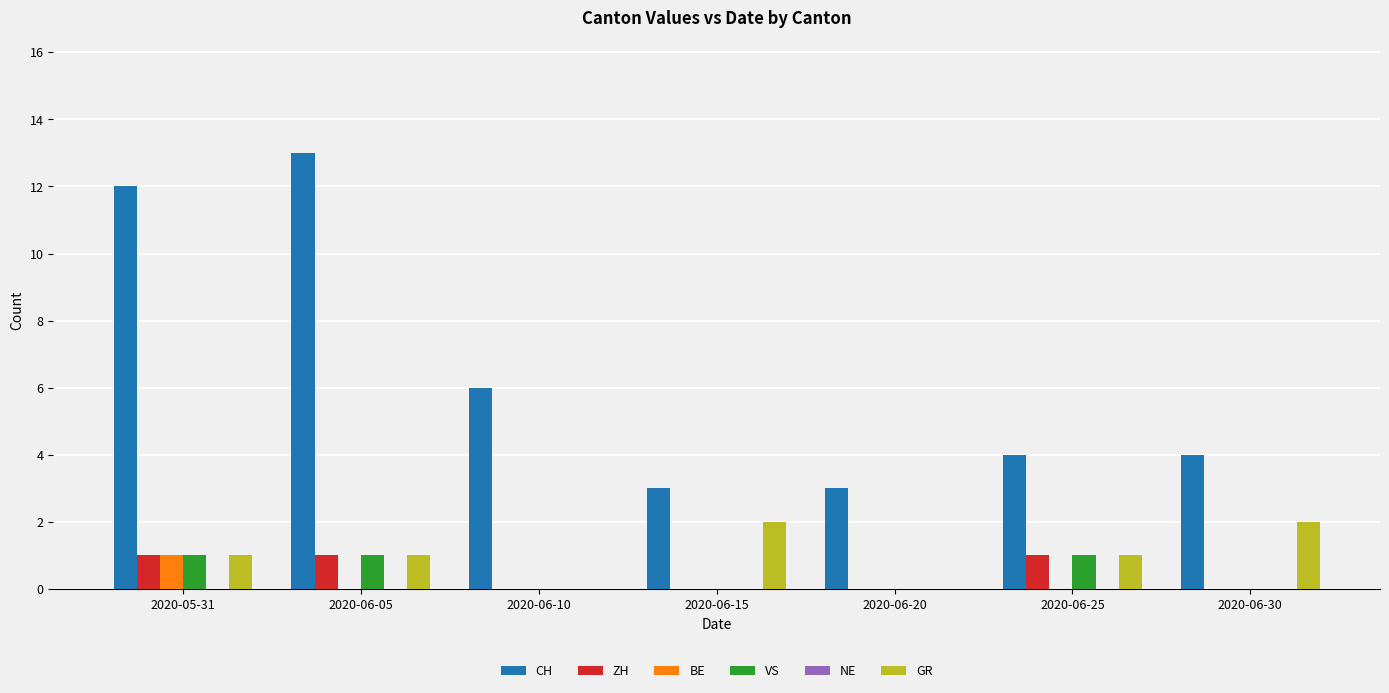

Are the bars horizontal?

No